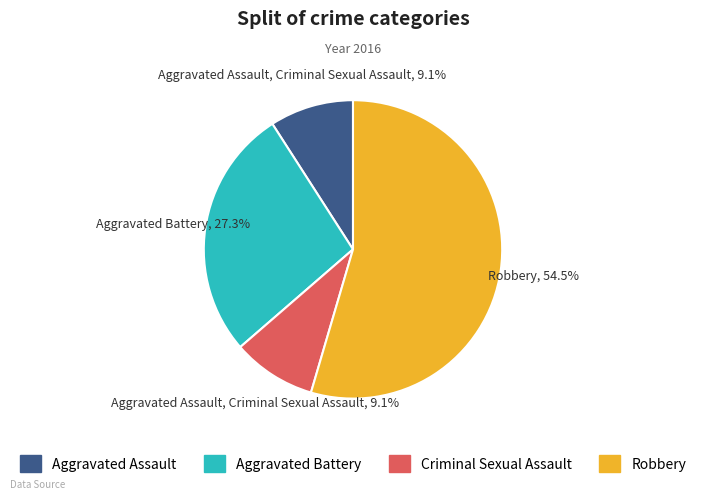

To the nearest percent, what portion does Aggravated Battery represent?

27%